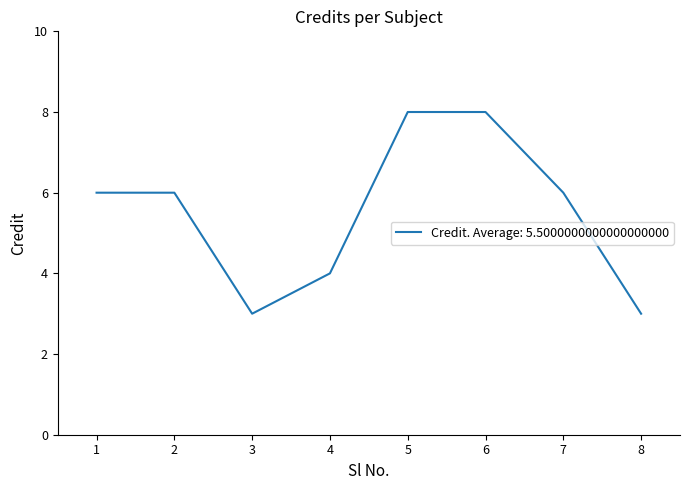

What is the minimum value shown in the chart?

3